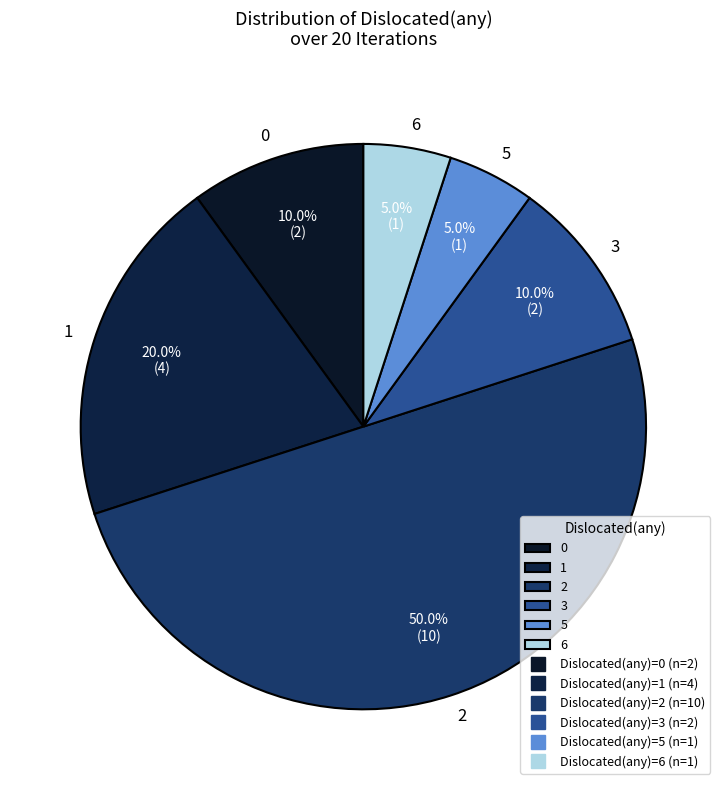

What percentage is NOT represented by 6?

95.0%